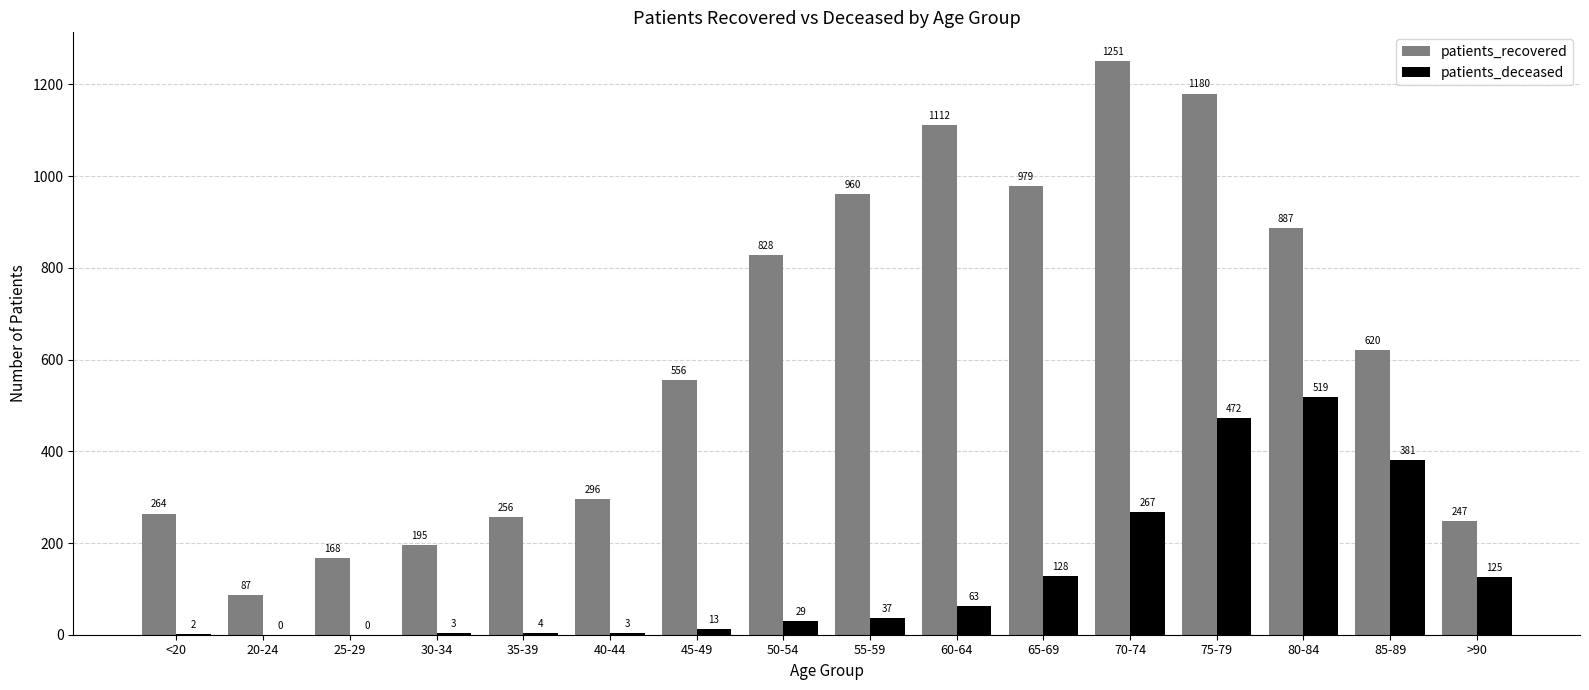

Between 60-64 and 80-84, which series saw the biggest shift?

patients_deceased